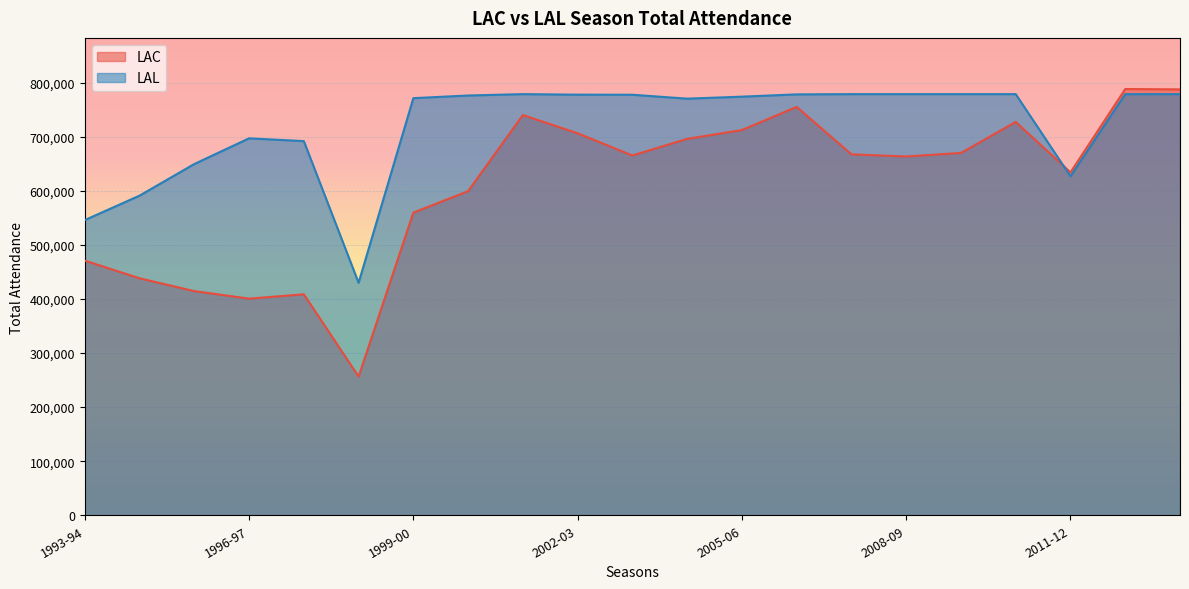

Is it true that LAL equals 350344 at 2000-01?

False